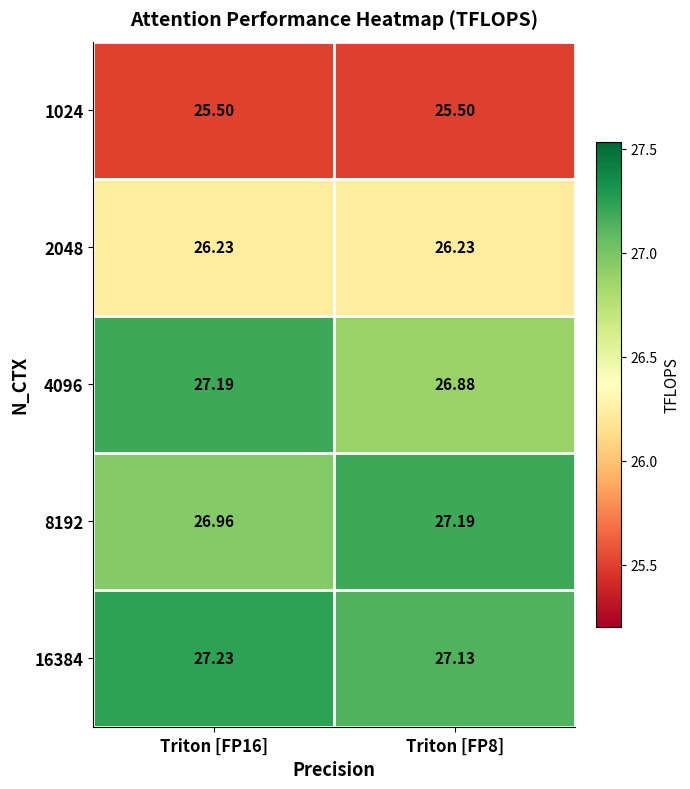

Reading left to right, extract all data points from this chart.

1024: Triton [FP16]=25.5	Triton [FP8]=25.5
2048: Triton [FP16]=26.2	Triton [FP8]=26.2
4096: Triton [FP16]=27.2	Triton [FP8]=26.9
8192: Triton [FP16]=27.0	Triton [FP8]=27.2
16384: Triton [FP16]=27.2	Triton [FP8]=27.1